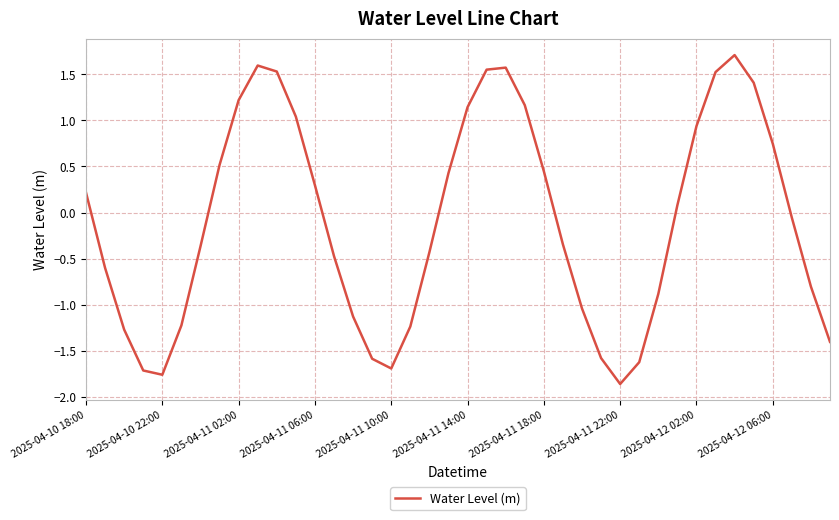

What is the difference between the maximum and minimum values?

3.6